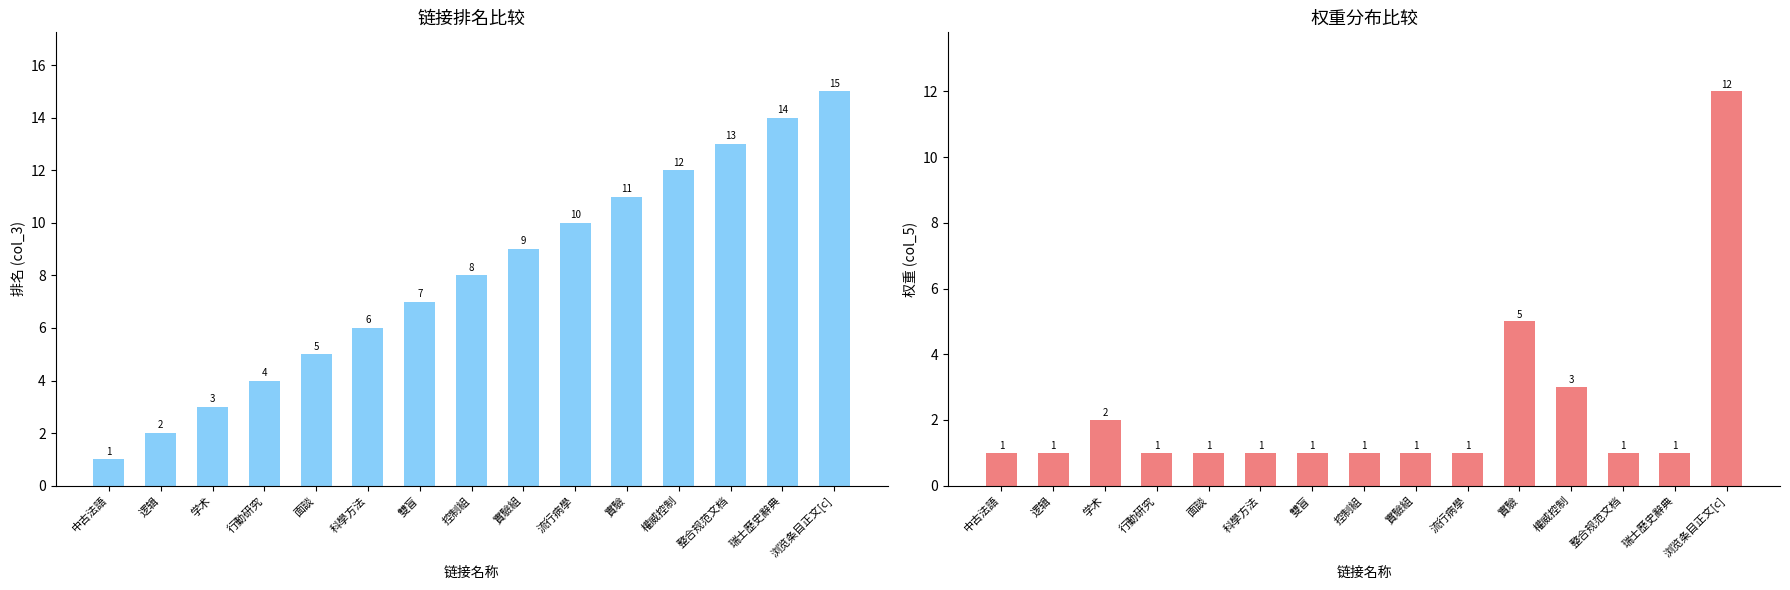

Which series has the largest total across all categories?

链接数 (col_3)